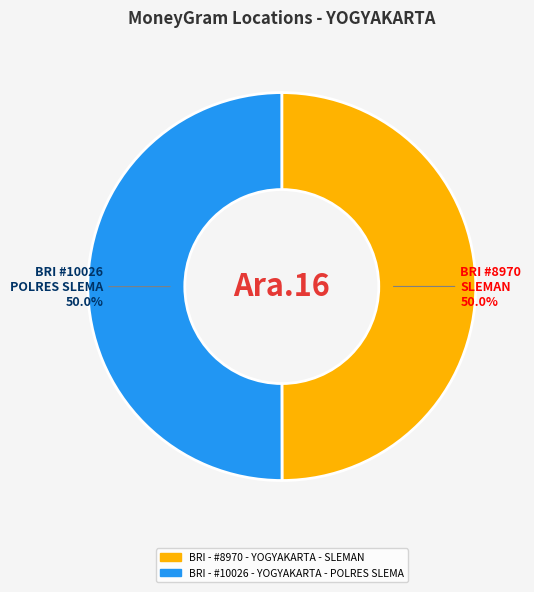

What portion of the pie excludes BRI - #10026 - YOGYAKARTA - POLRES SLEMA?

50.0%